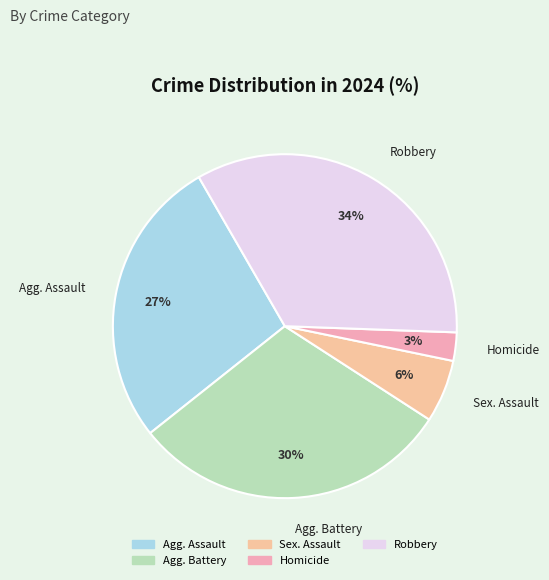

Which has a higher value, Agg. Assault or Agg. Battery?

Agg. Battery